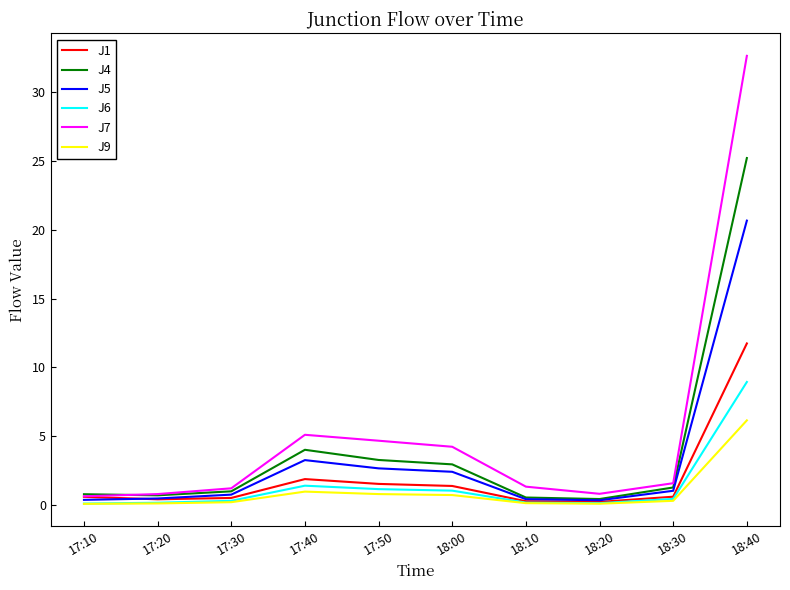

Which series has the largest range (max minus min)?

J7